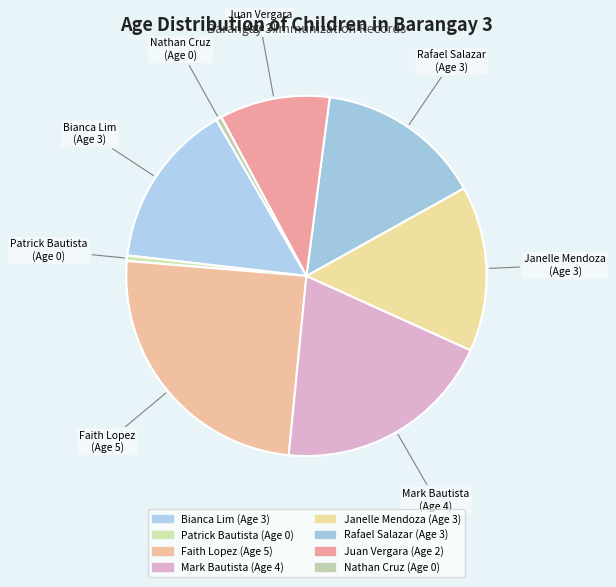

Does Juan Vergara represent more than half of the total?

No